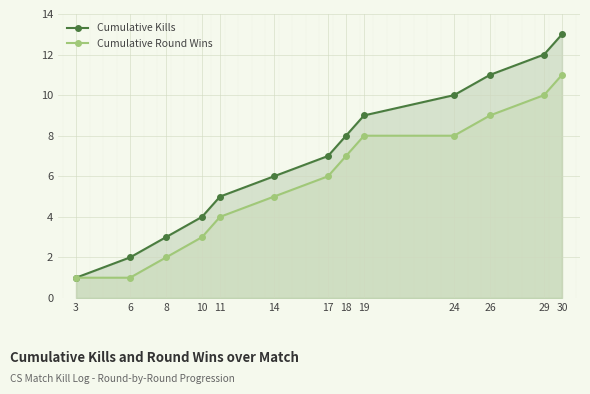

Which has a higher value, 18 or 26?

26